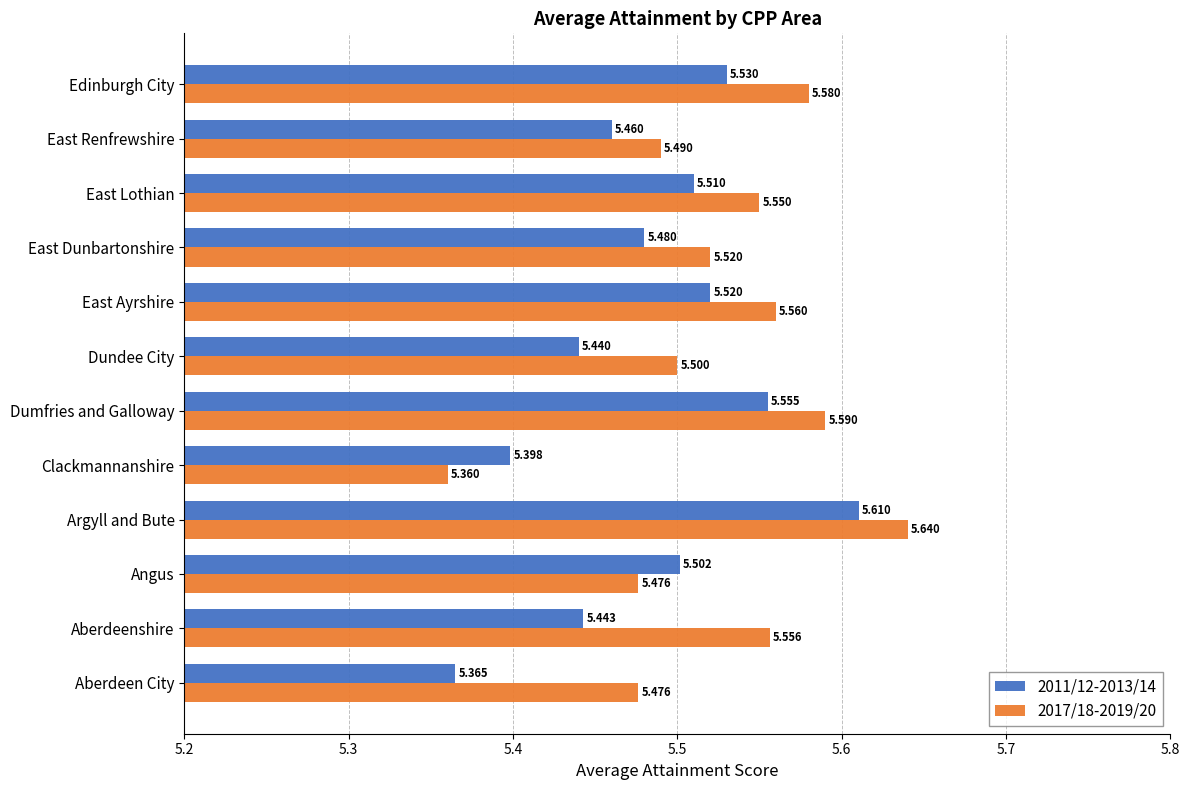

Where is 2011/12-2013/14 nearest to the value 5?

Aberdeen City